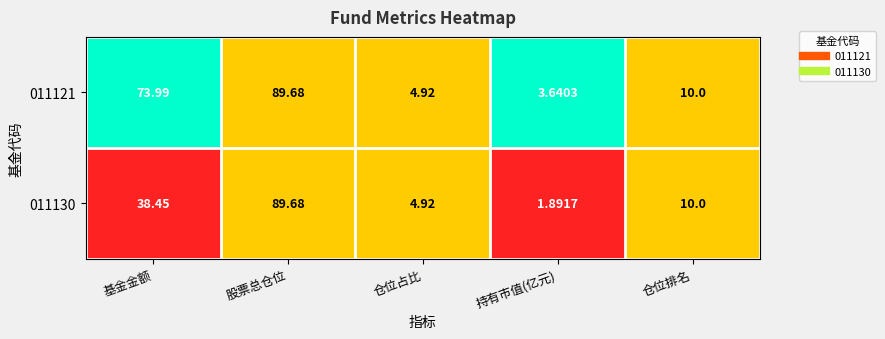

Where does the 011130 series first go above 10?

基金金额